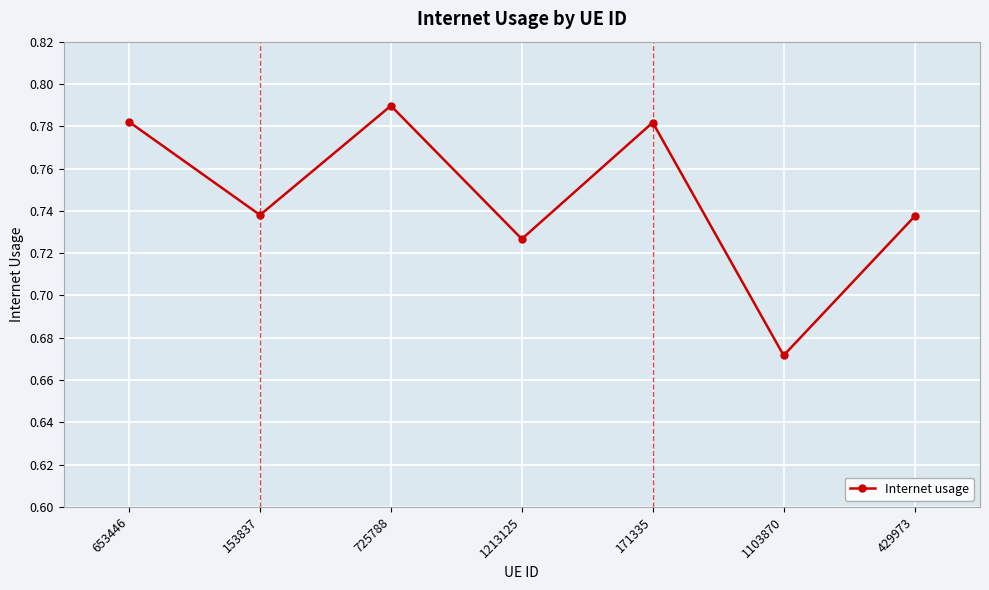

What is the sum of the values at 153837 and 171335?

1.5